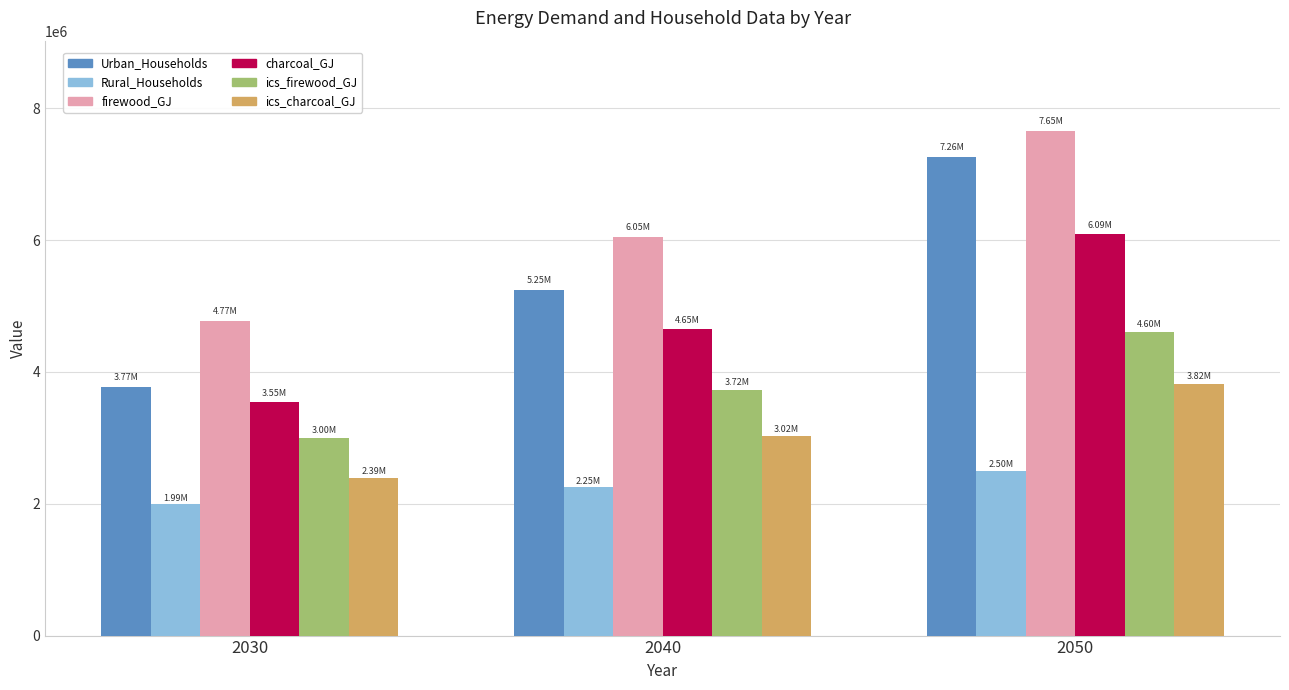

Read the Rural_Households value at 2040.

2250034.7